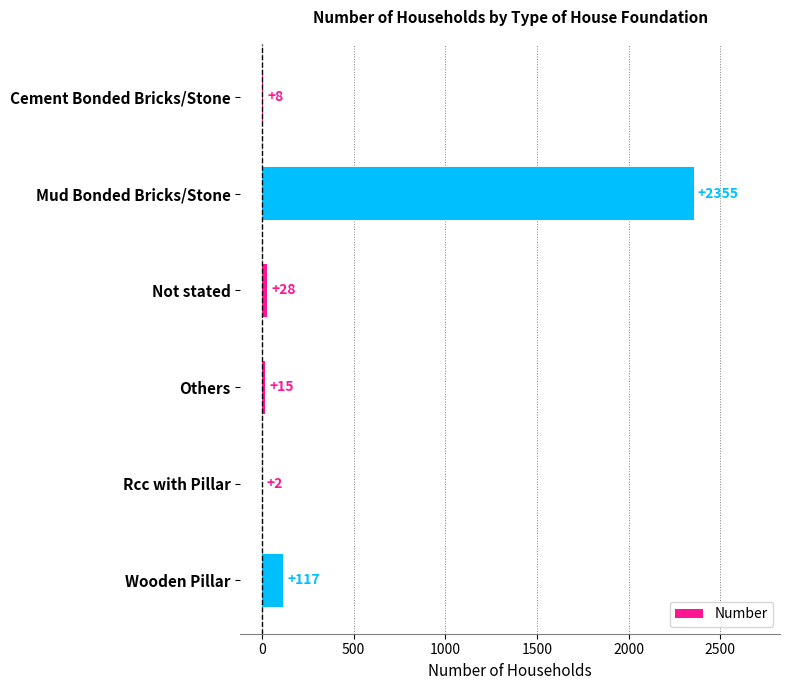

The value at Rcc with Pillar is 2. True or false?

True